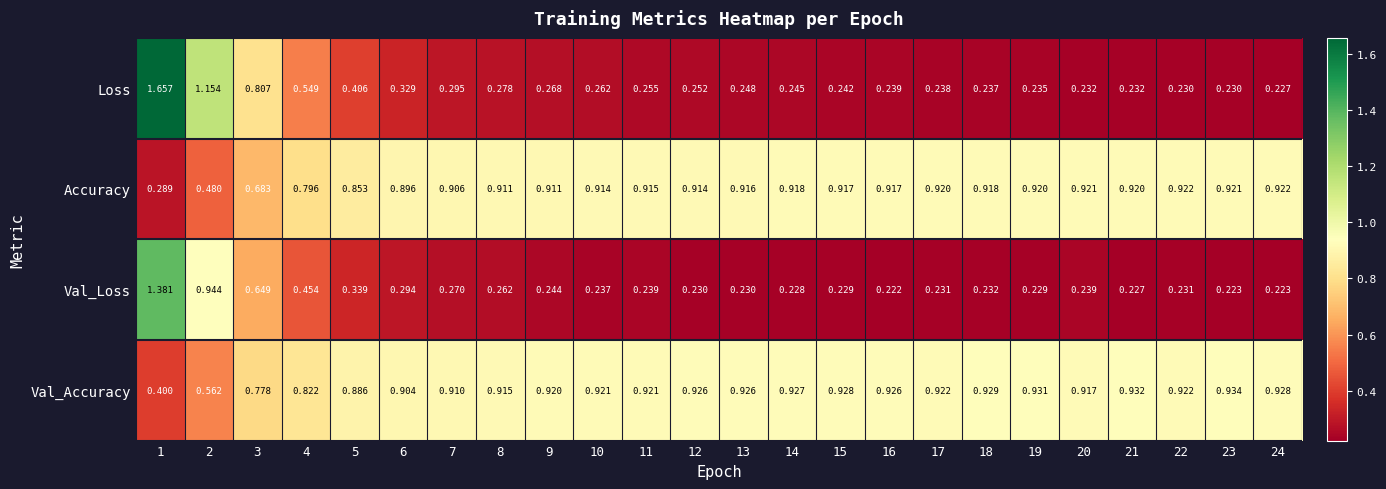

At 5, list the series in order from largest to smallest.

Val_Accuracy, Accuracy, Loss, Val_Loss